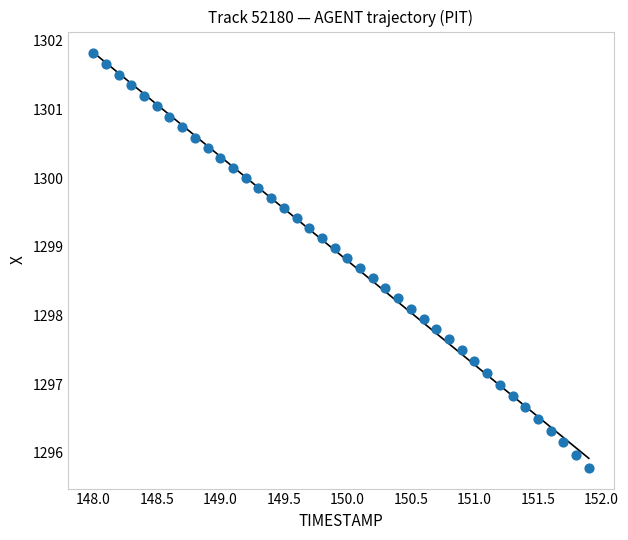

What is the range of Y values (max minus min)?

6.0